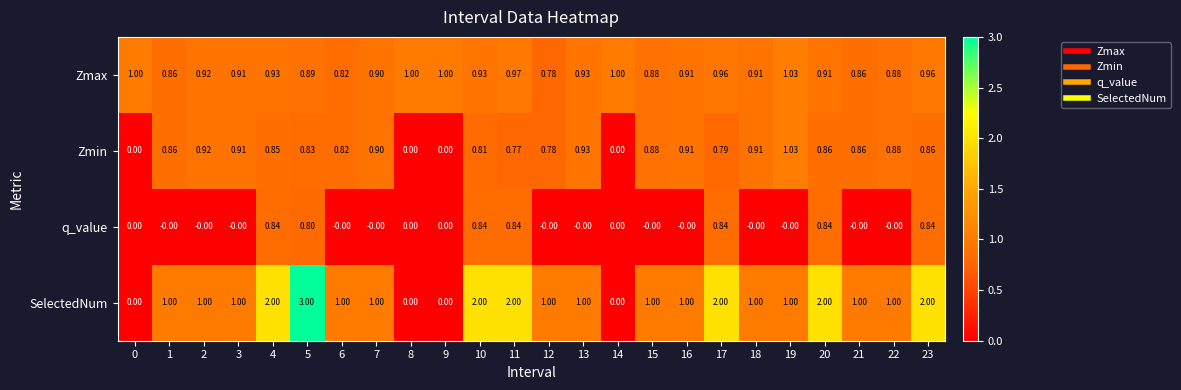

Which series has the largest total across all categories?

SelectedNum